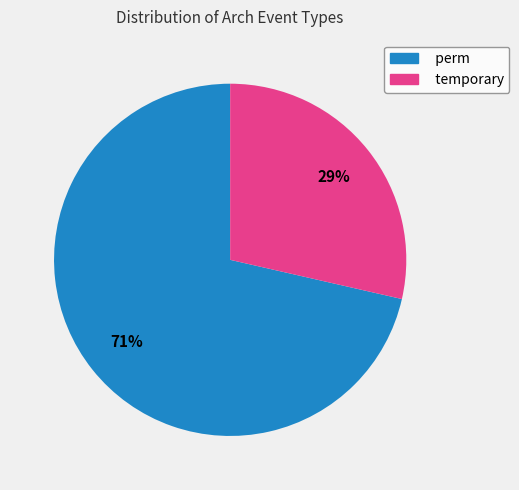

Which slice is the smallest?

temporary